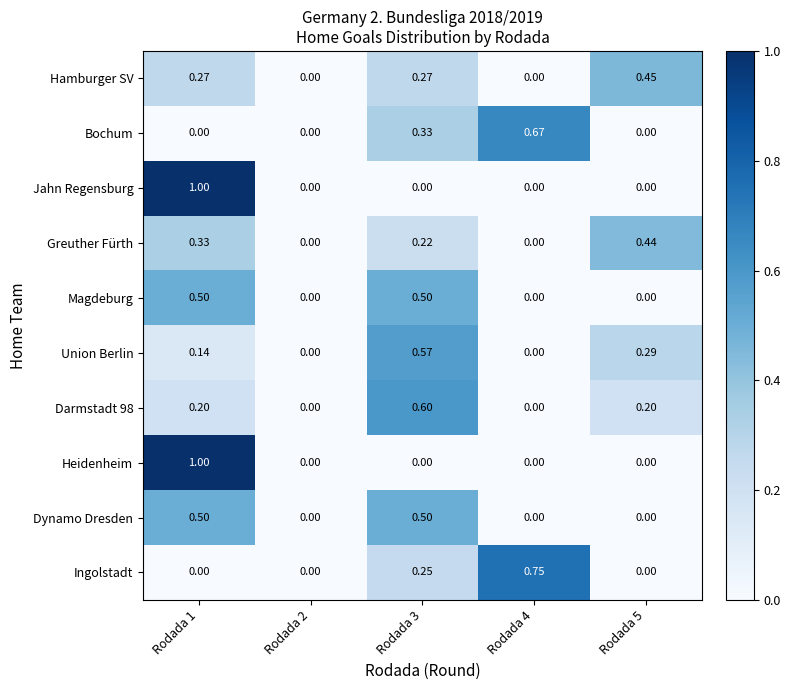

Count the number of categories in the chart.

5